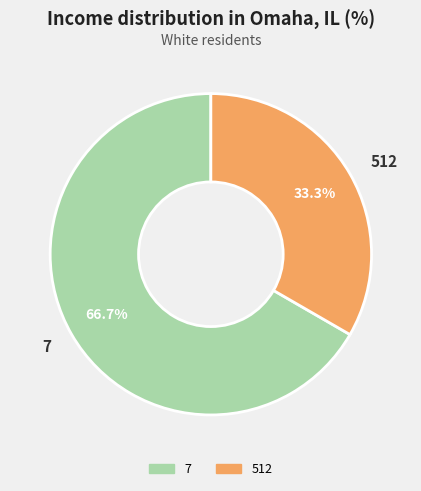

How many slices are in this pie chart?

2